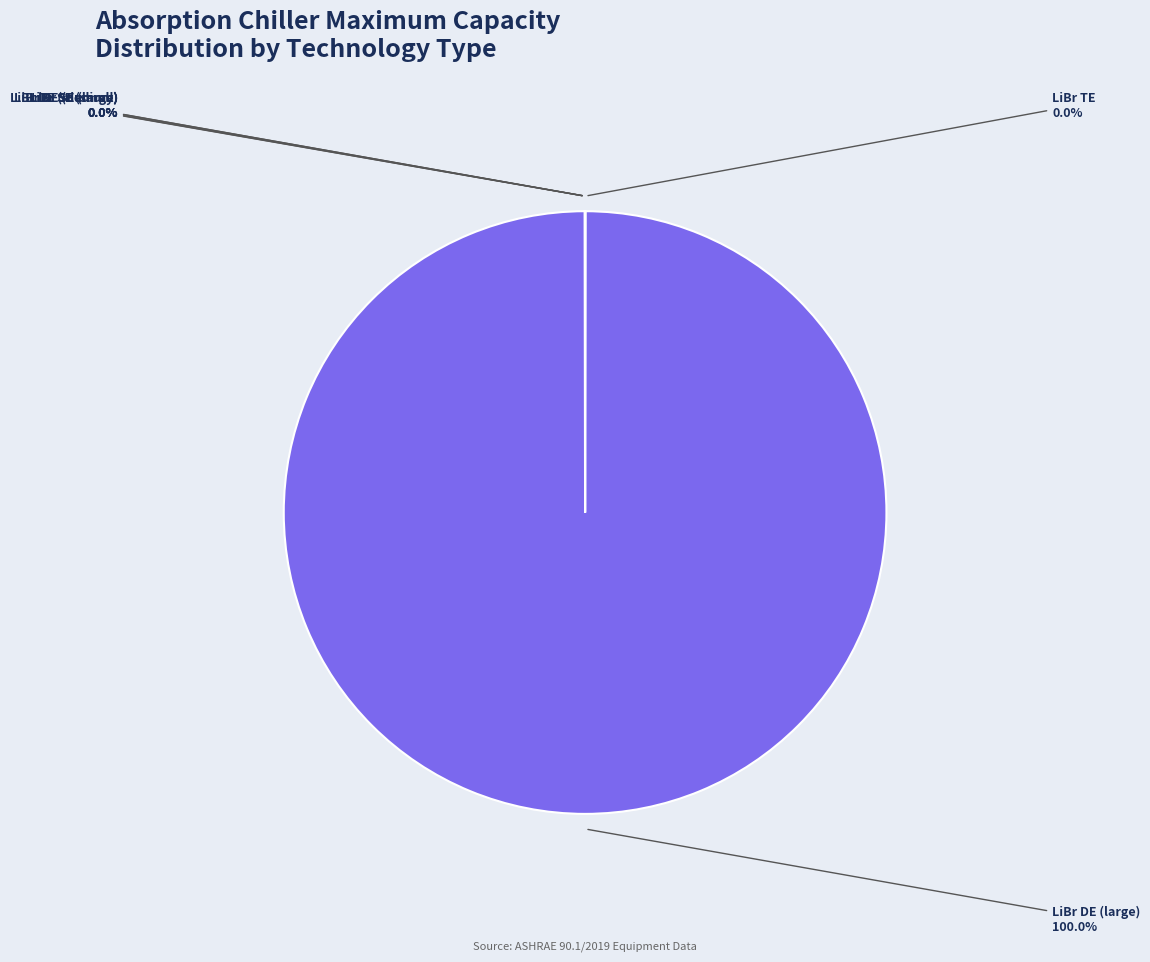

Does any single category account for the majority?

Yes